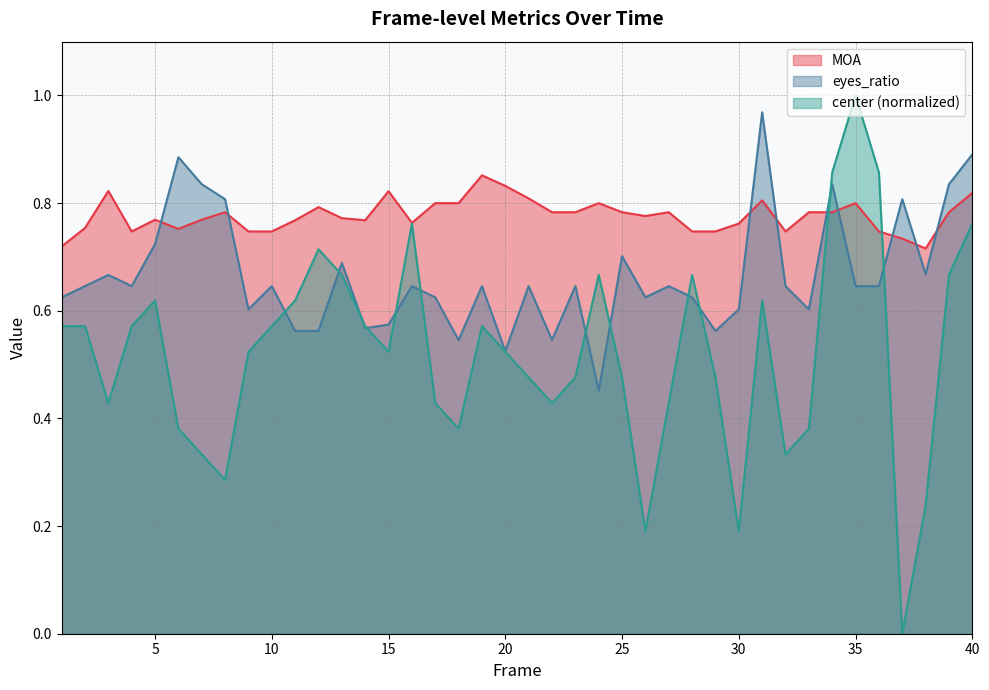

At 34, list the series in order from smallest to largest.

MOA, eyes_ratio, center